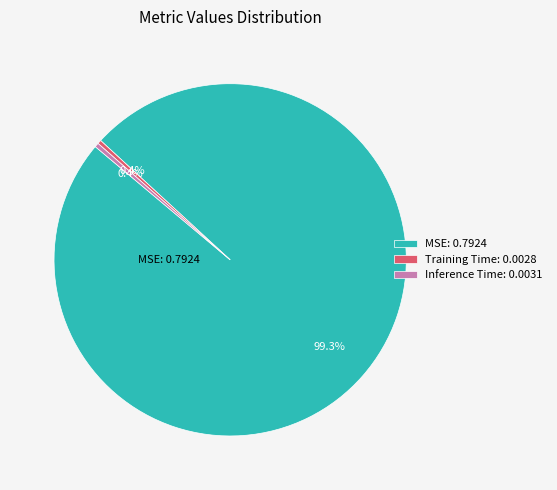

Does any single category account for the majority?

Yes